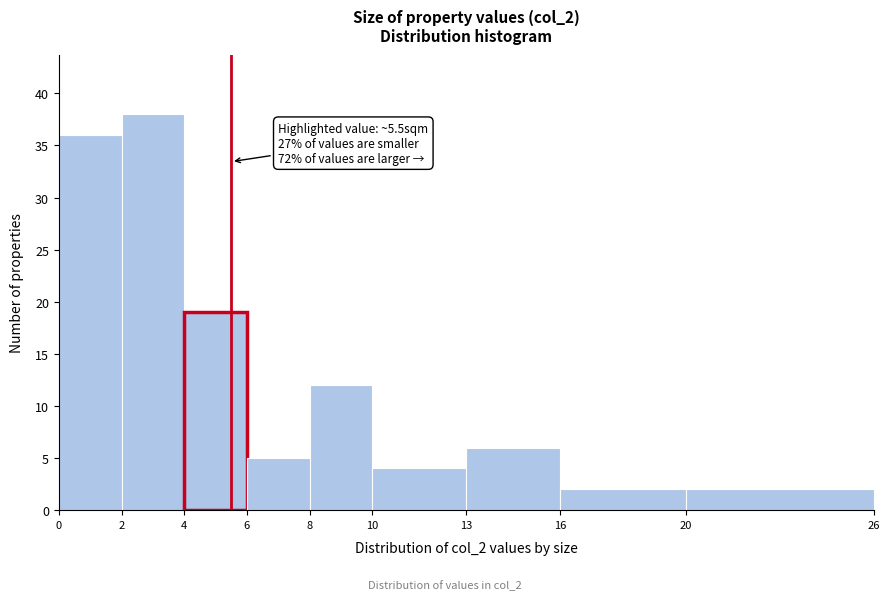

Which range on the x-axis has the tallest bar?

2 to 4